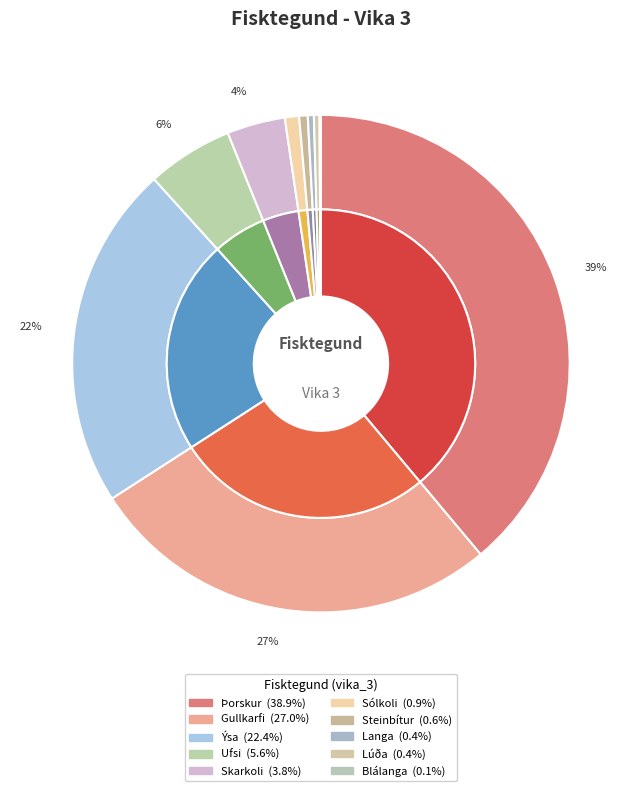

What is the largest slice in the pie chart?

Þorskur